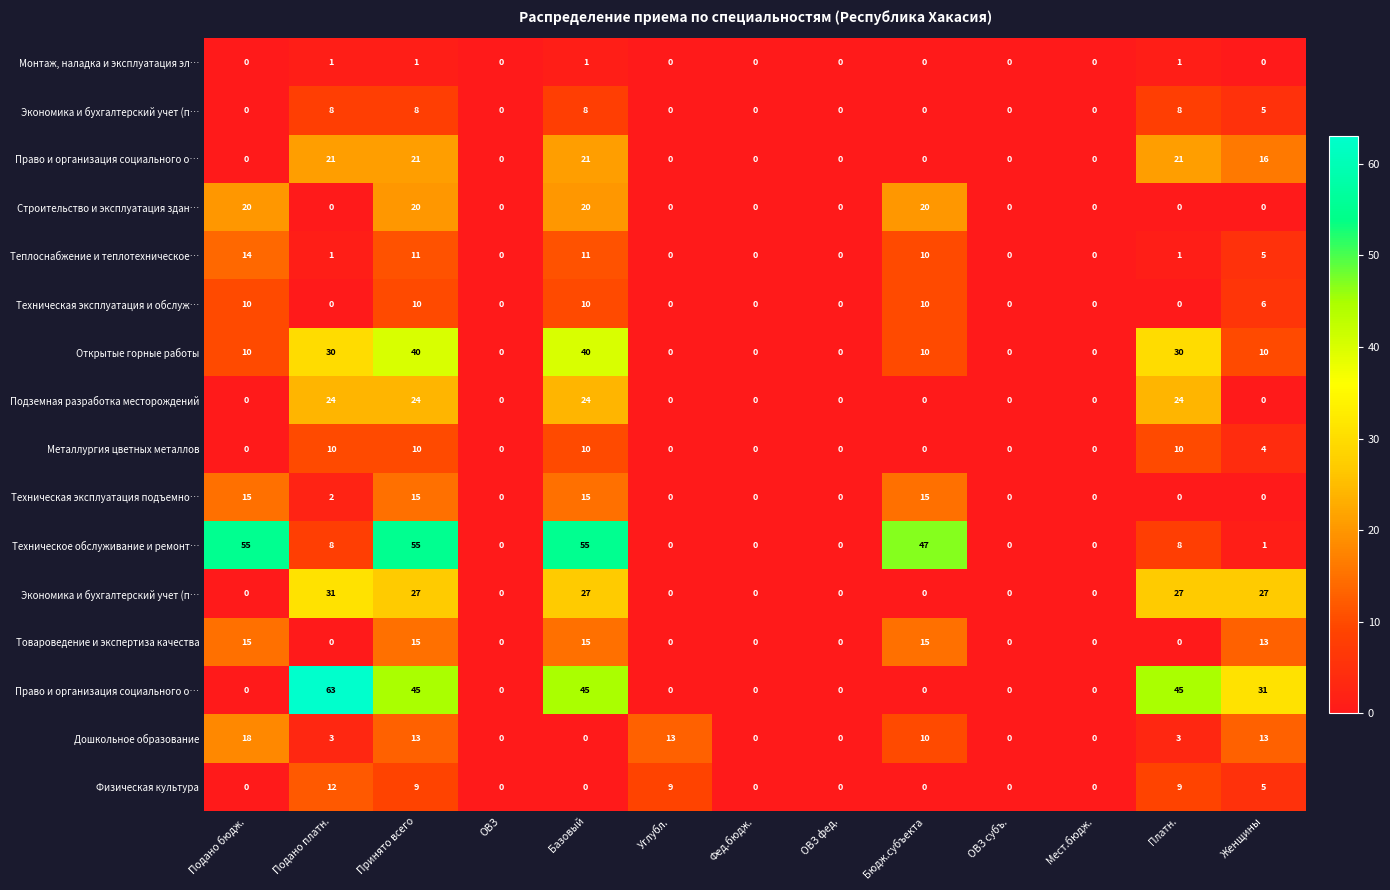

What is the total value across all series at Женщины?

136